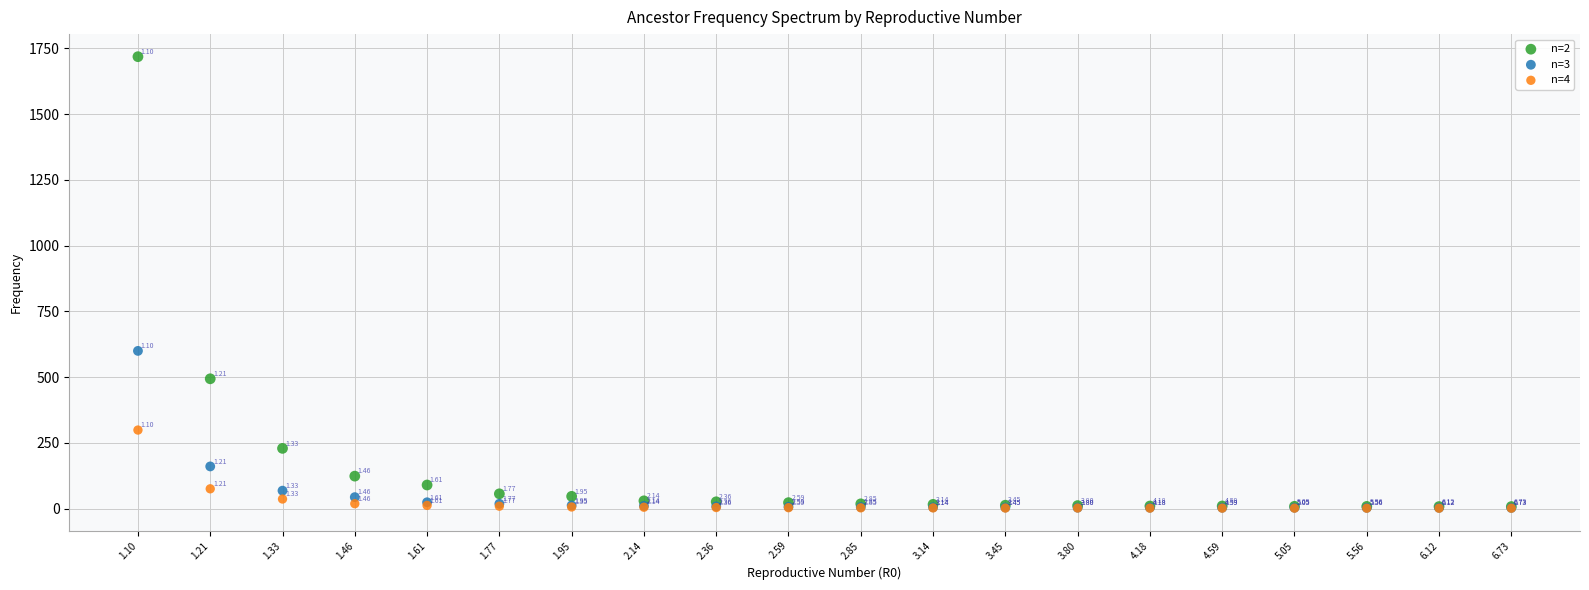

Which series has the largest Y range (max minus min)?

n=2